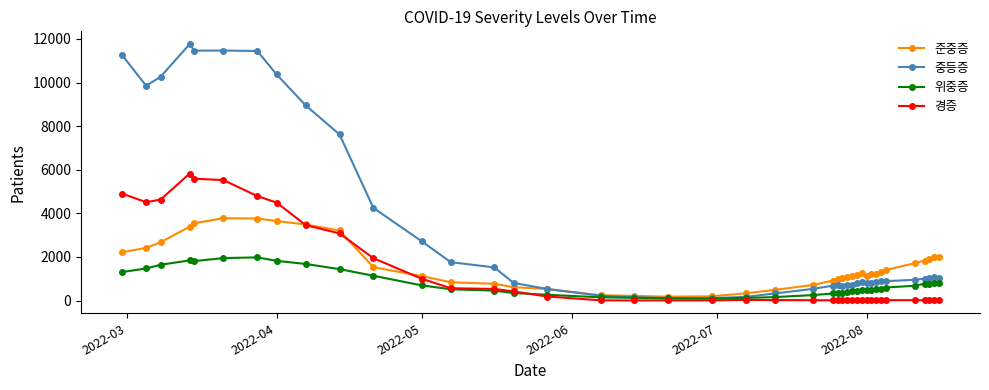

Rank the series by their maximum value, from lowest to highest.

위중증, 준중증, 경증, 중등증